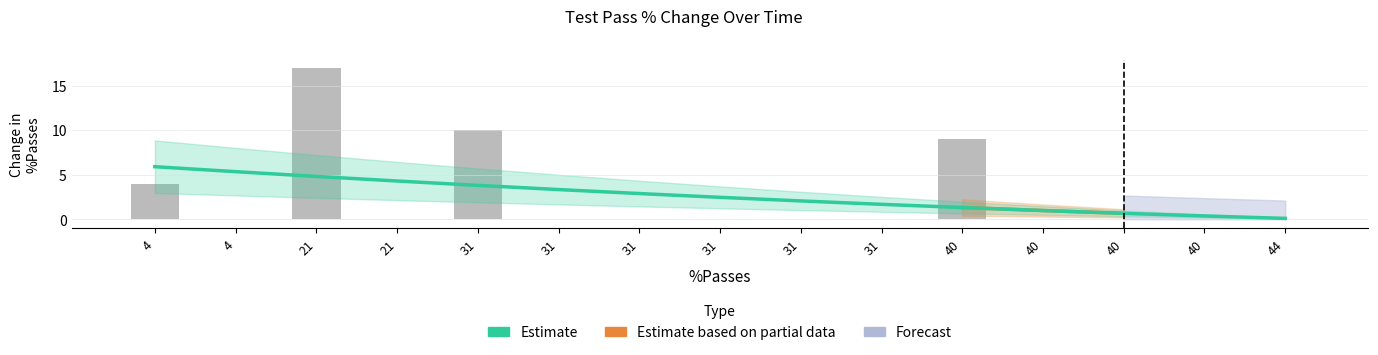

How many values exceed 0?

4